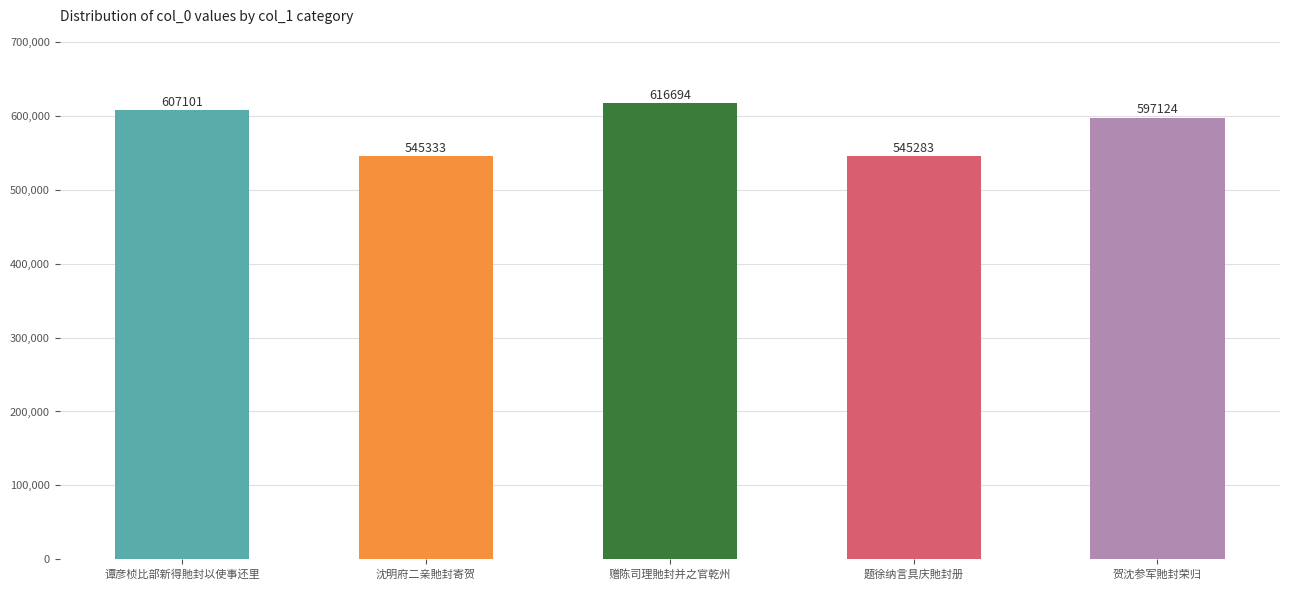

Where is the data nearest to the value 580988?

贺沈参军貤封荣归